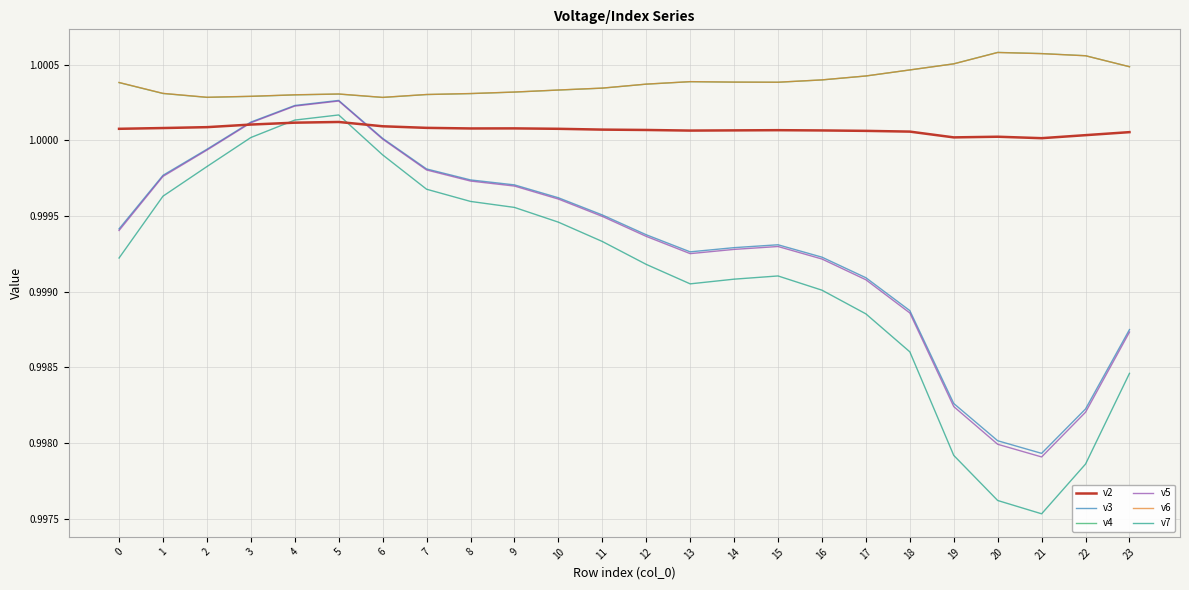

How many lines are shown in the chart?

6